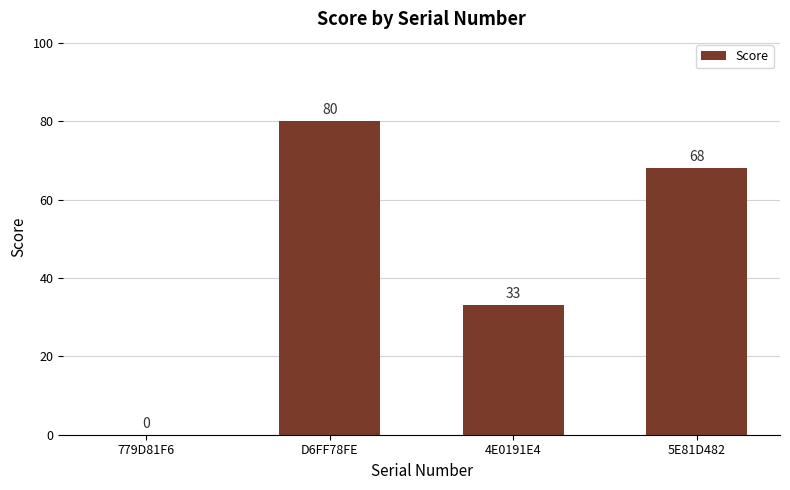

How many data points does each series have?

4